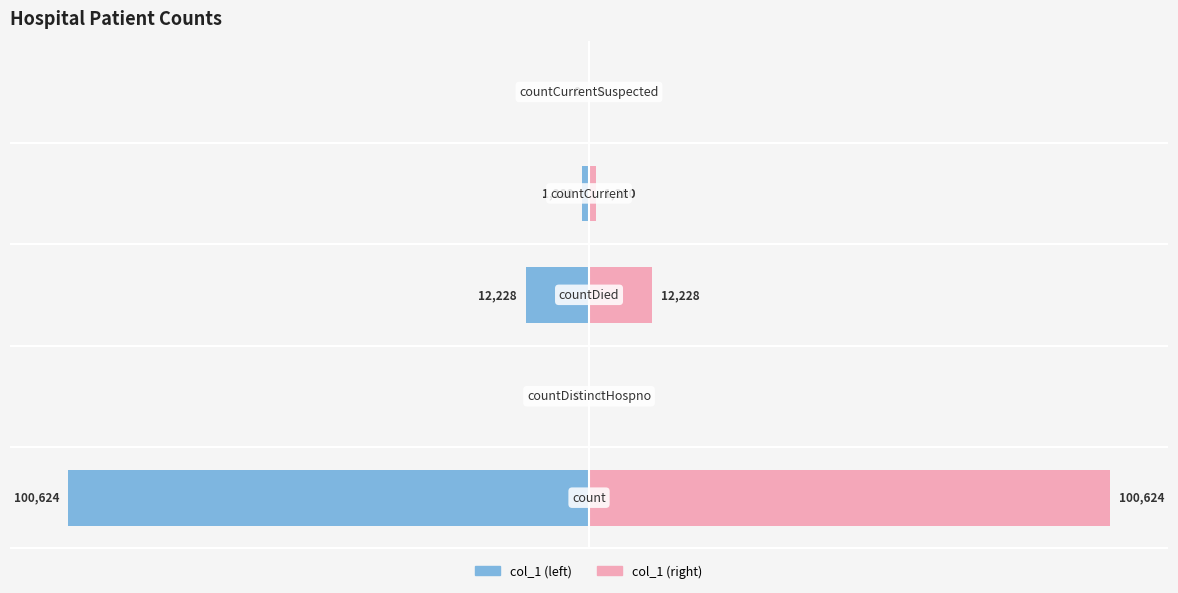

What are all the series names shown in the legend?

col_1 (left), col_1 (right)